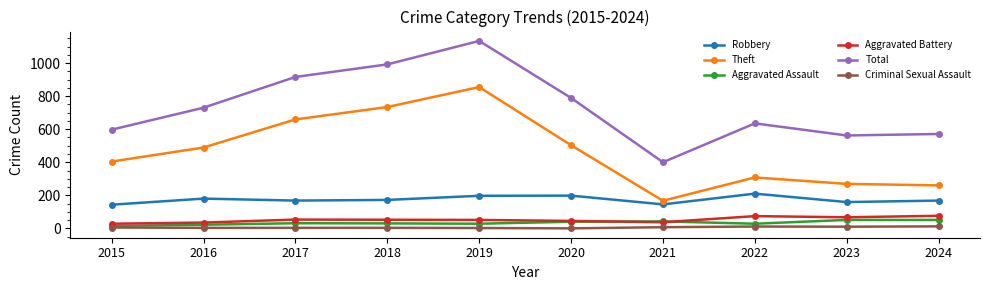

True or false: Theft has a value of 503 at 2020.

True